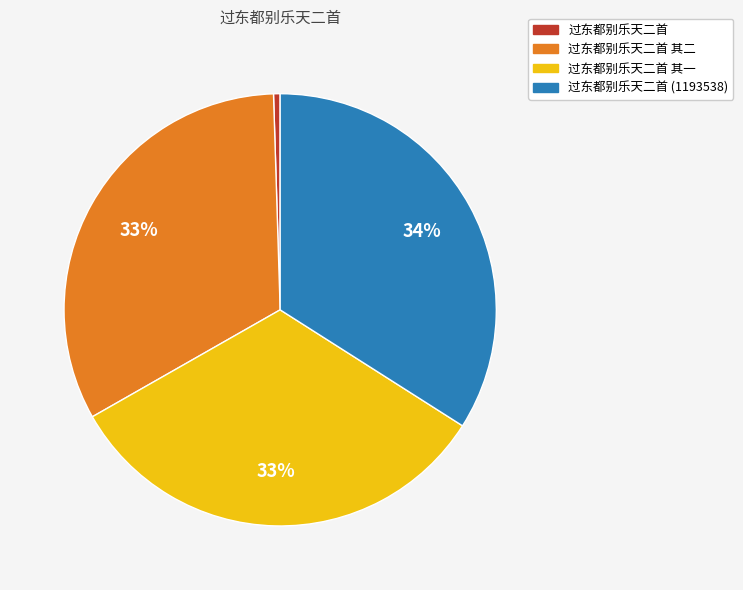

To the nearest percent, what percentage of the pie is 过东都别乐天二首 (1193538)?

34%